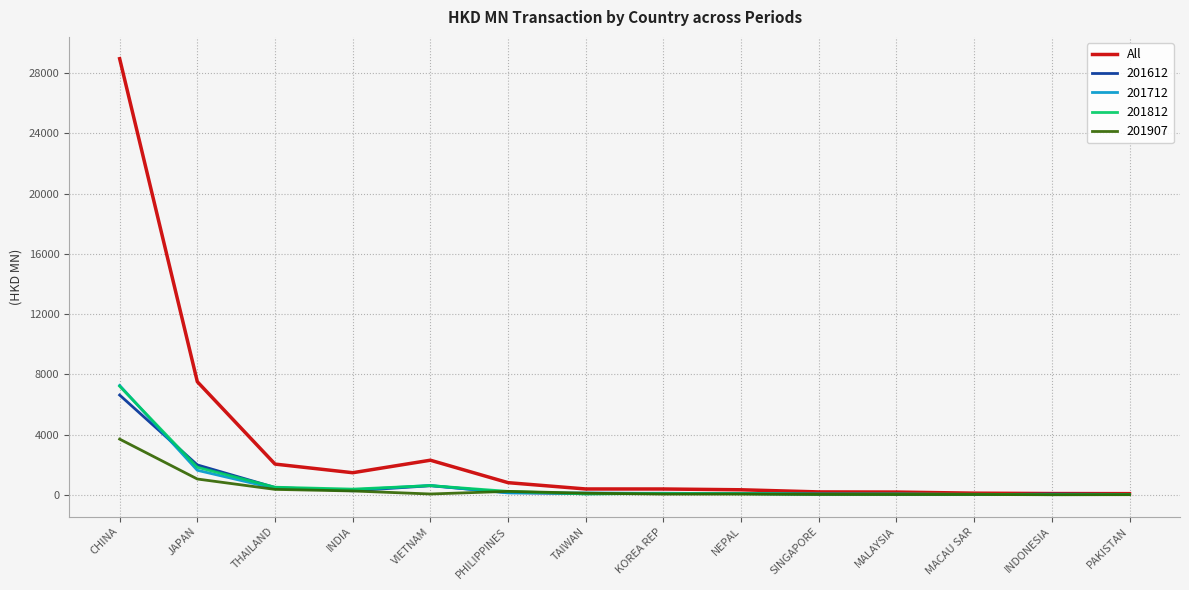

What is the difference between the highest and lowest values at CHINA?

25262.0